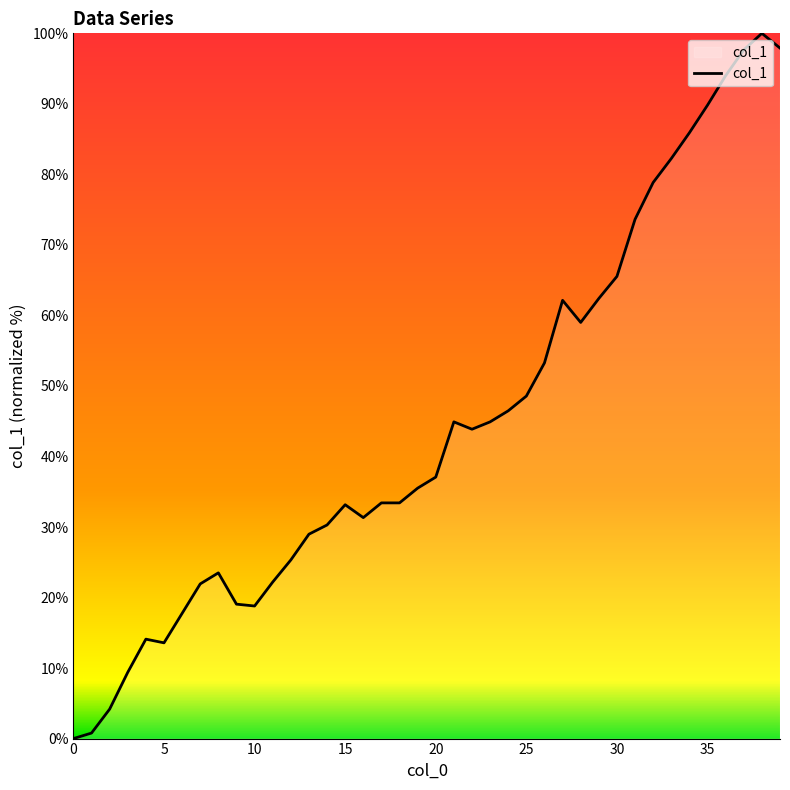

What is the maximum value shown in the chart?

100.0